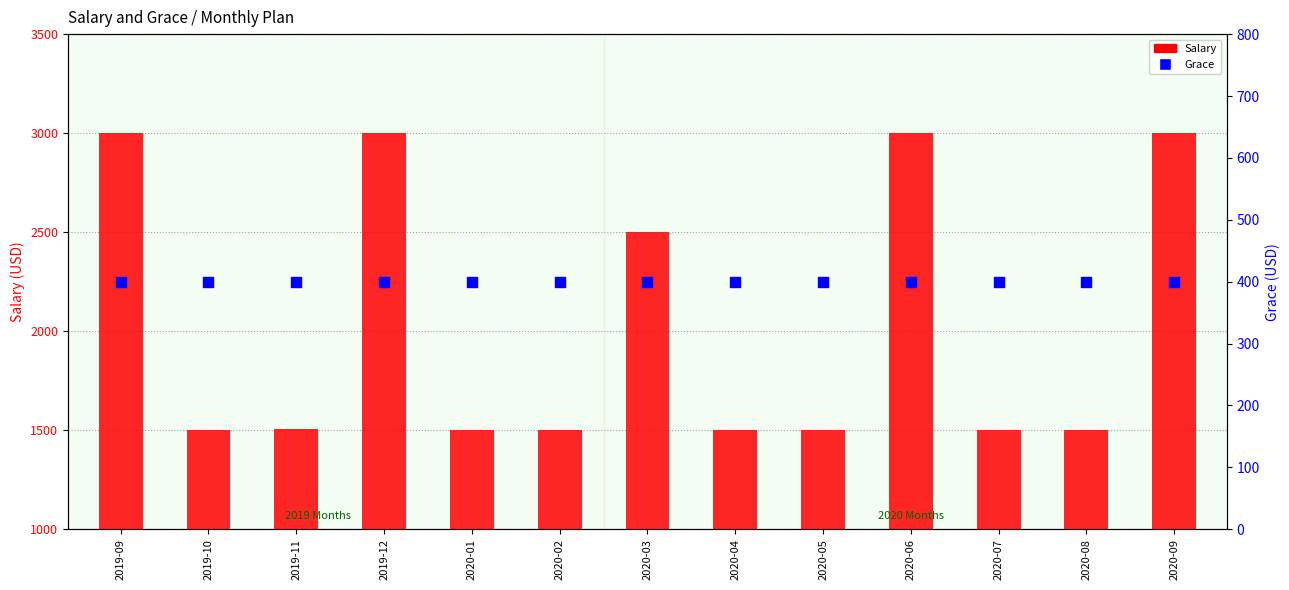

Which series contains the lowest Y value?

Grace